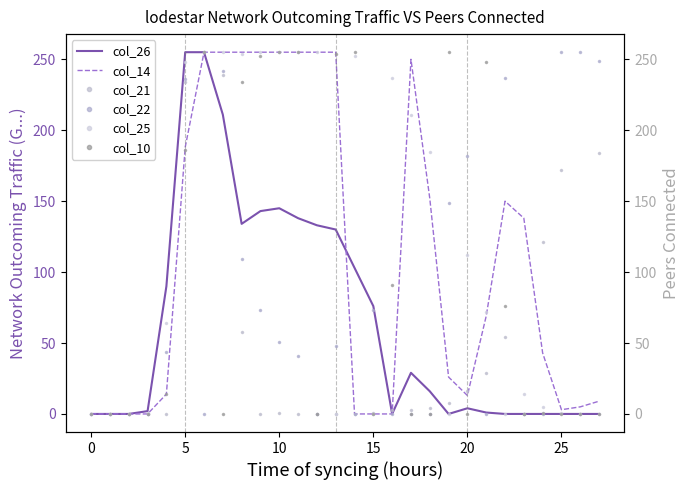

What is the difference between the highest and lowest values at 9?

255